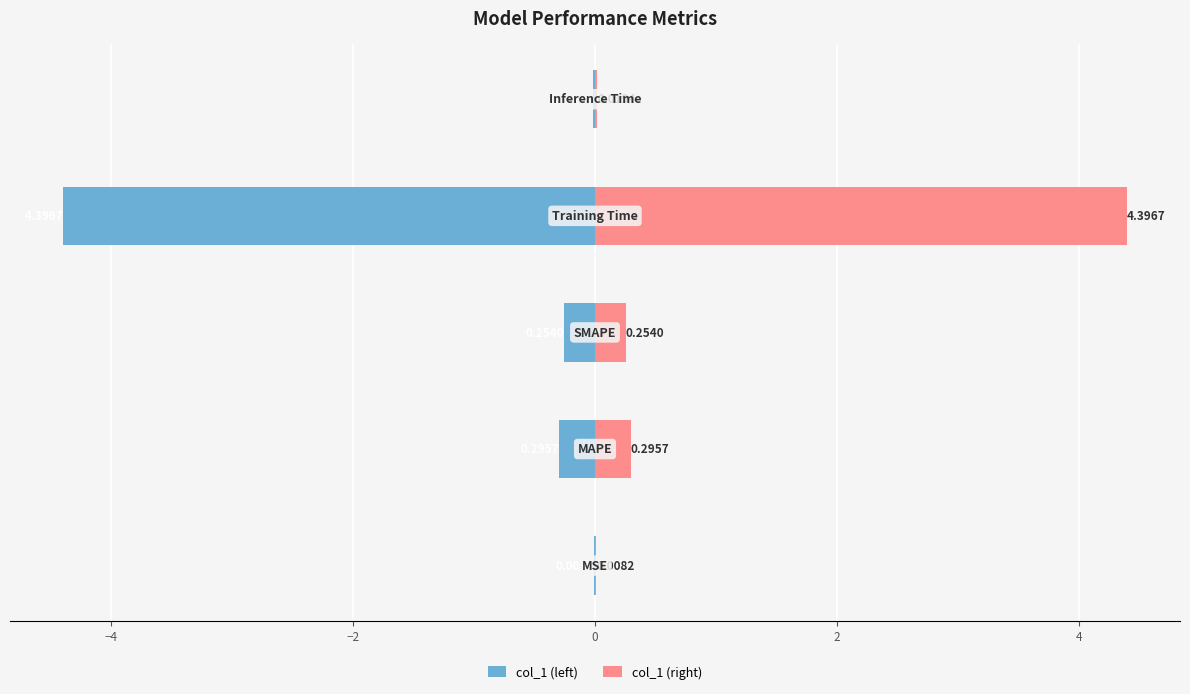

What is the difference between the maximum and minimum values in the col_1 (right) series?

4.4